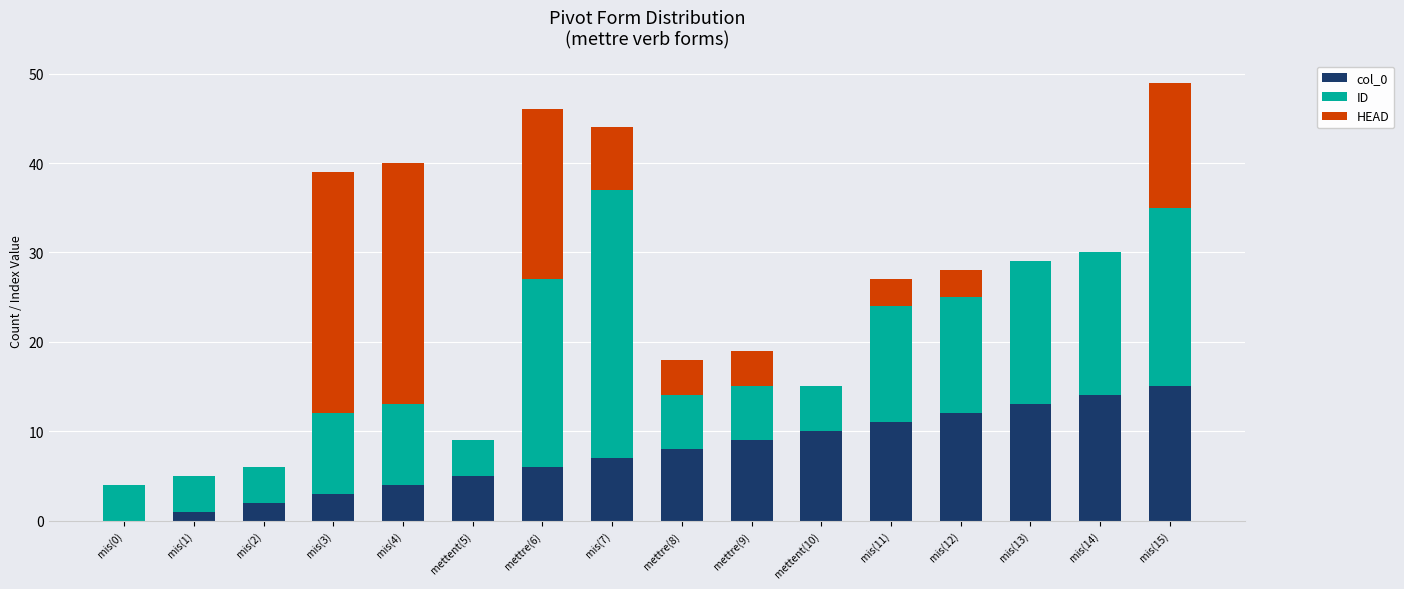

The col_0 series shows 3 at mis(3). True or false?

True